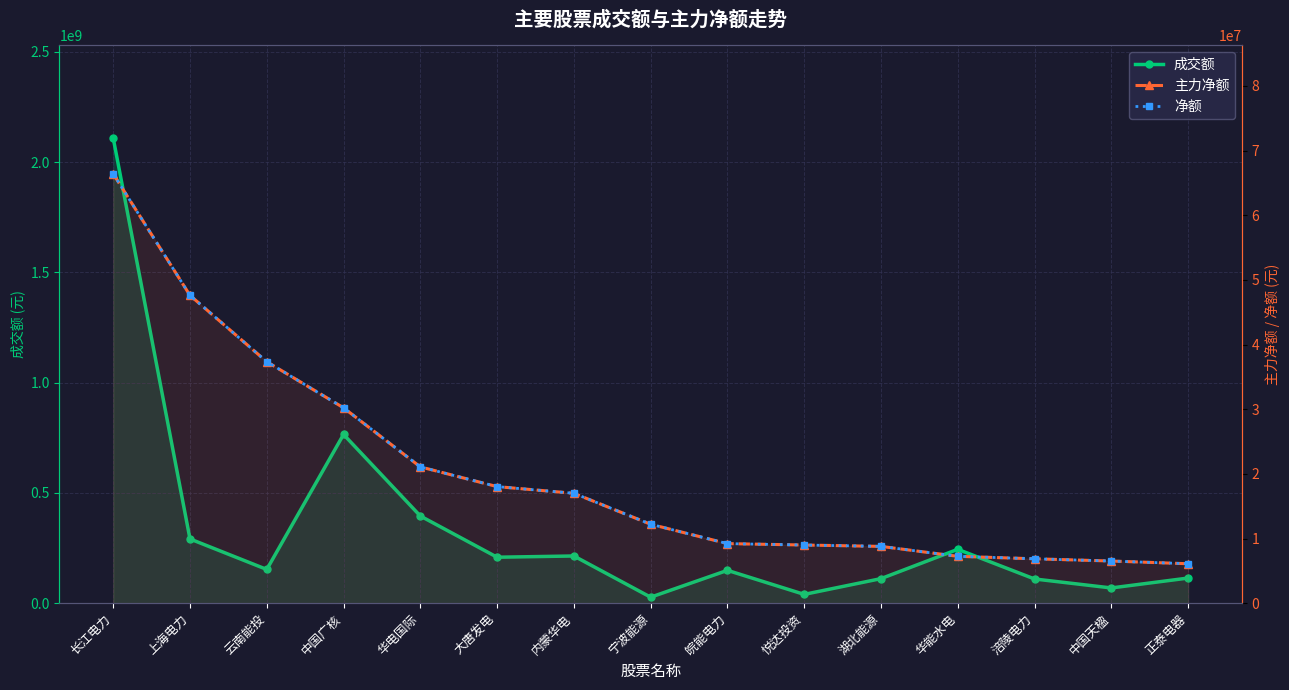

True or false: 净额 and 成交额 cross at least once.

False